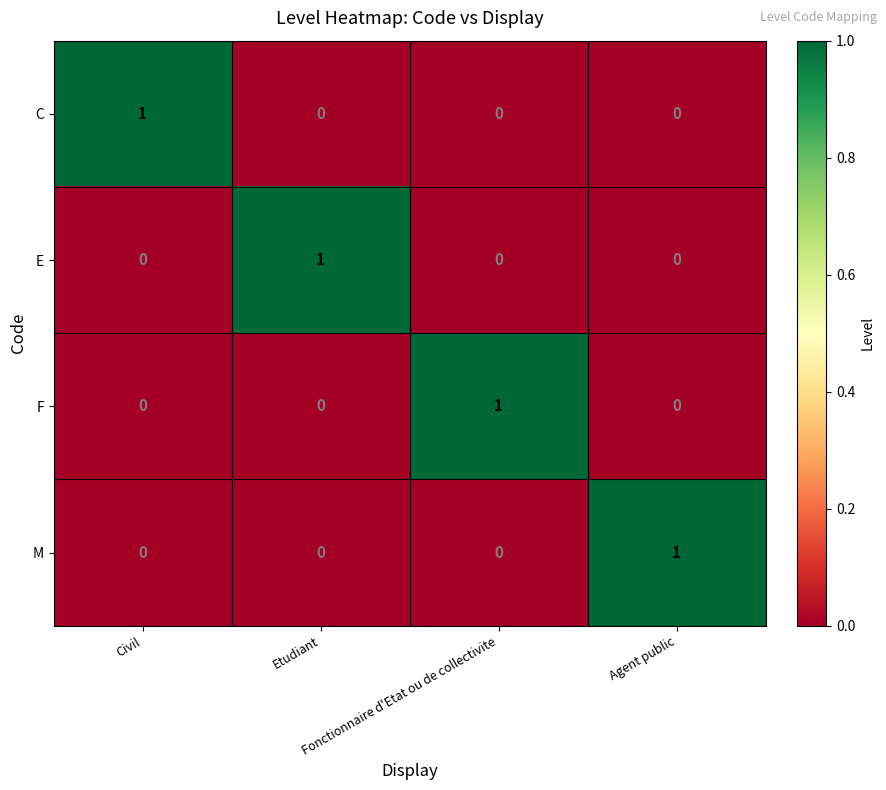

What is the total value across all series at Fonctionnaire d'Etat ou de collectivite?

1